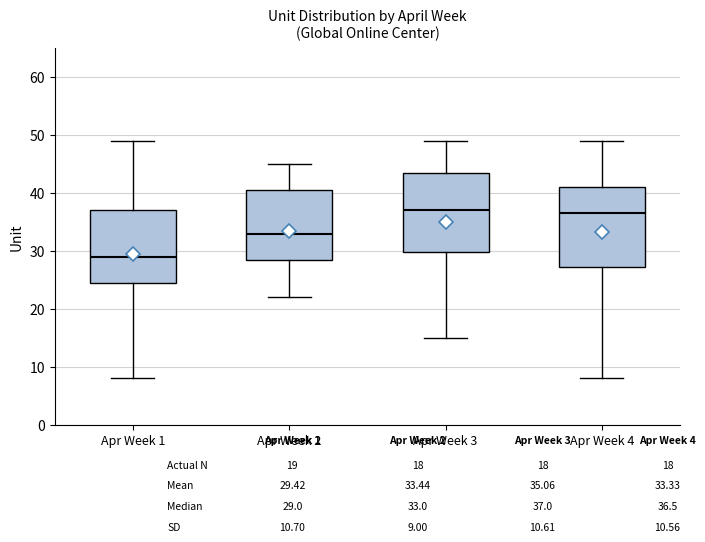

Reading left to right, transcribe this box plot: for each box, give where its median line is, the range the box spans, and where its two whiskers end, as read against the y-axis. The values are not printed on the chart, so give them approximately, as read against the axis.

Apr Week 1: median 29, box 25 to 37, whiskers 8 to 49
Apr Week 2: median 33, box 29 to 41, whiskers 22 to 45
Apr Week 3: median 37, box 30 to 44, whiskers 15 to 49
Apr Week 4: median 37, box 27 to 41, whiskers 8 to 49